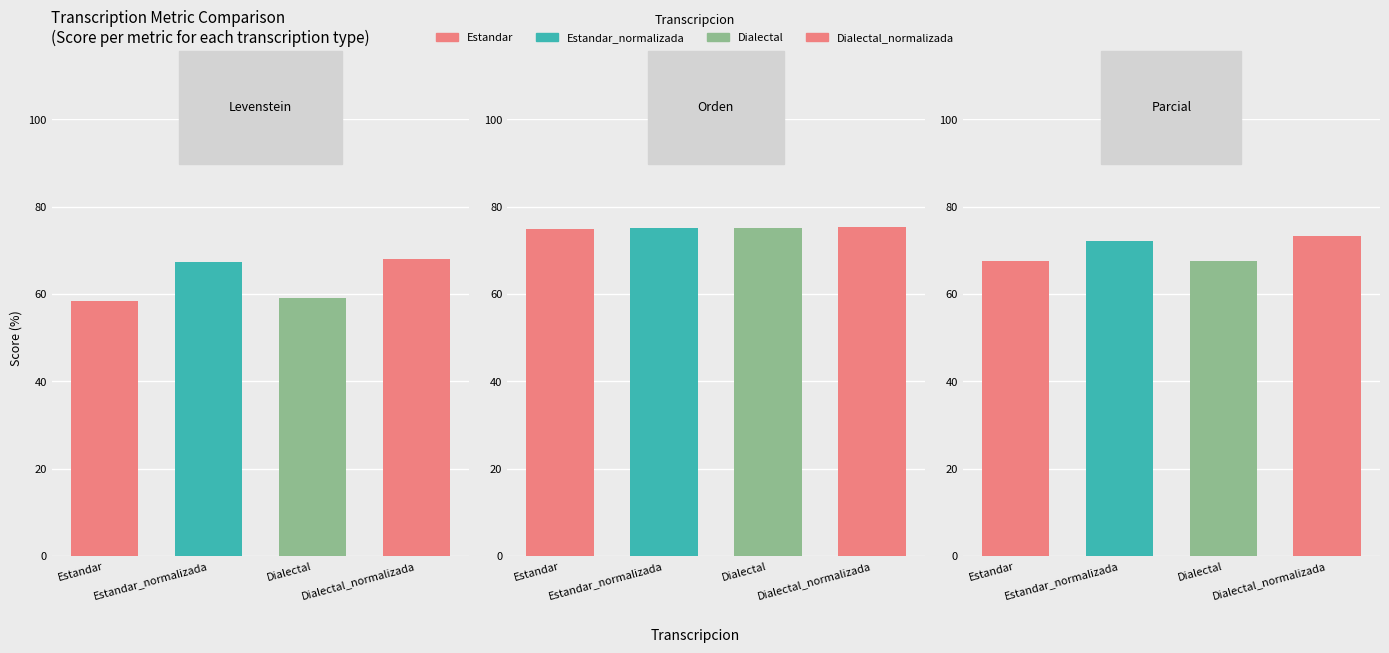

What is the highest value of the Orden series?

75.4